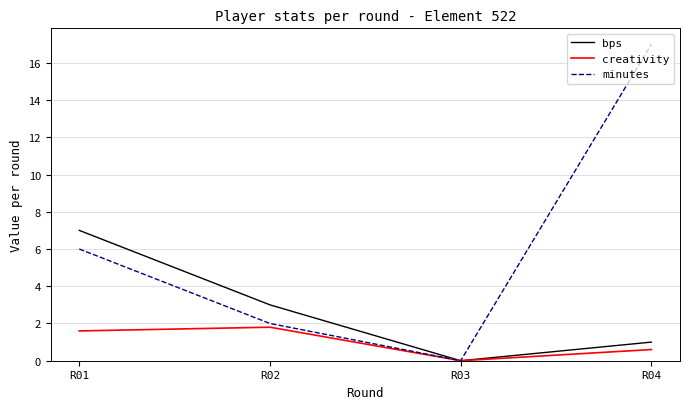

In minutes, how many points are lower than both neighbors (excluding endpoints)?

1